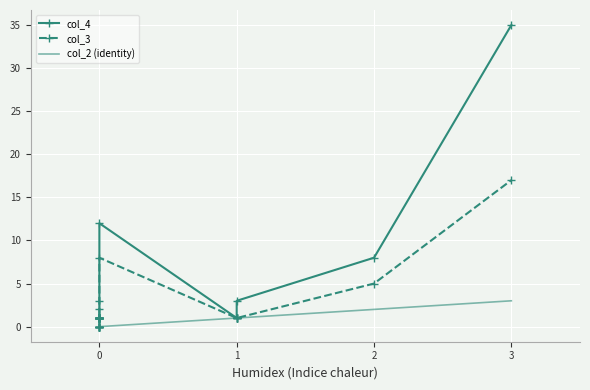

True or false: col_3 and col_4 cross at least once.

False